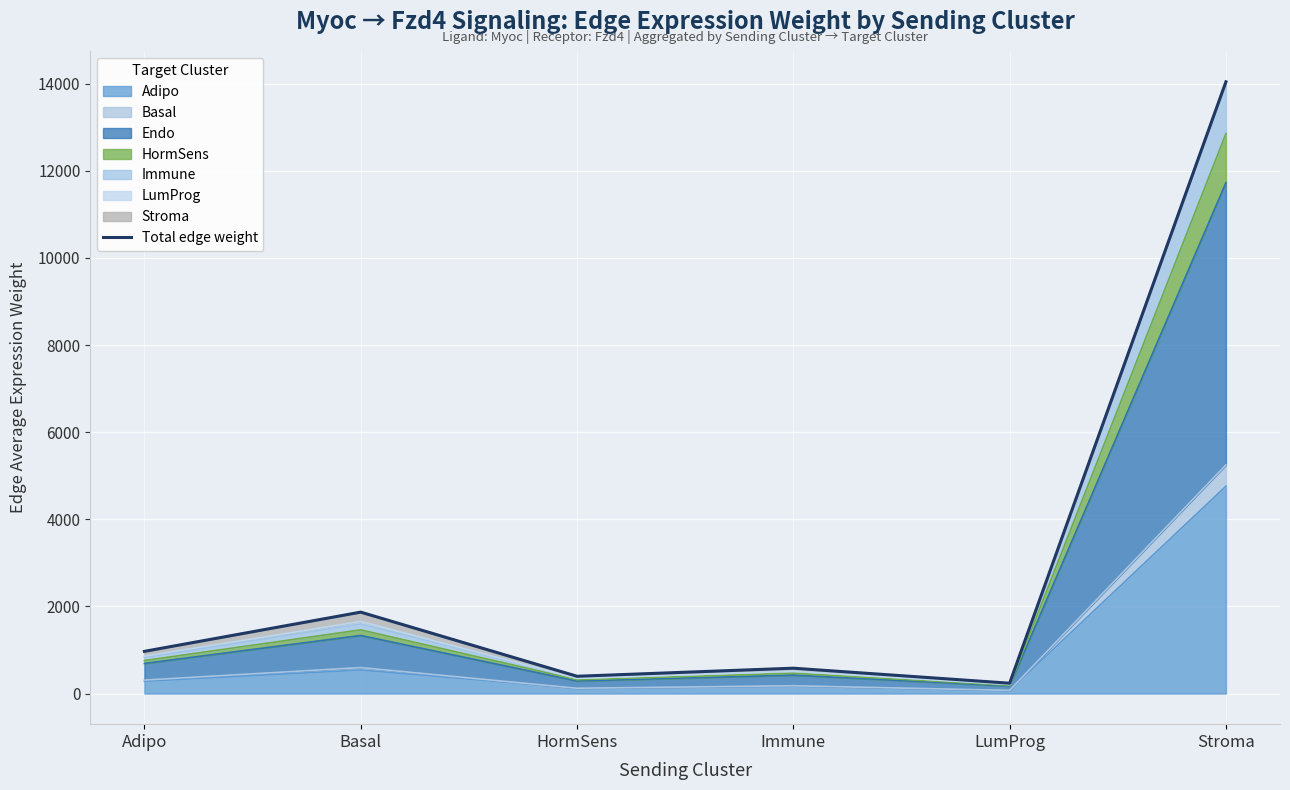

Rank the categories by value from highest to lowest.

Stroma, Basal, Adipo, Immune, HormSens, LumProg